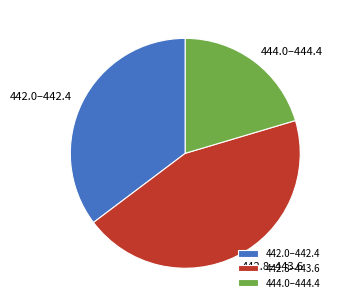

How many segments does this pie chart have?

3